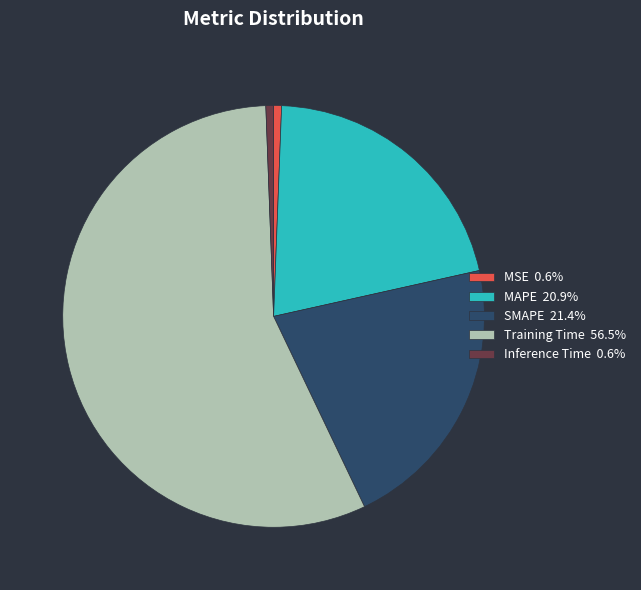

How many slices are in this pie chart?

5